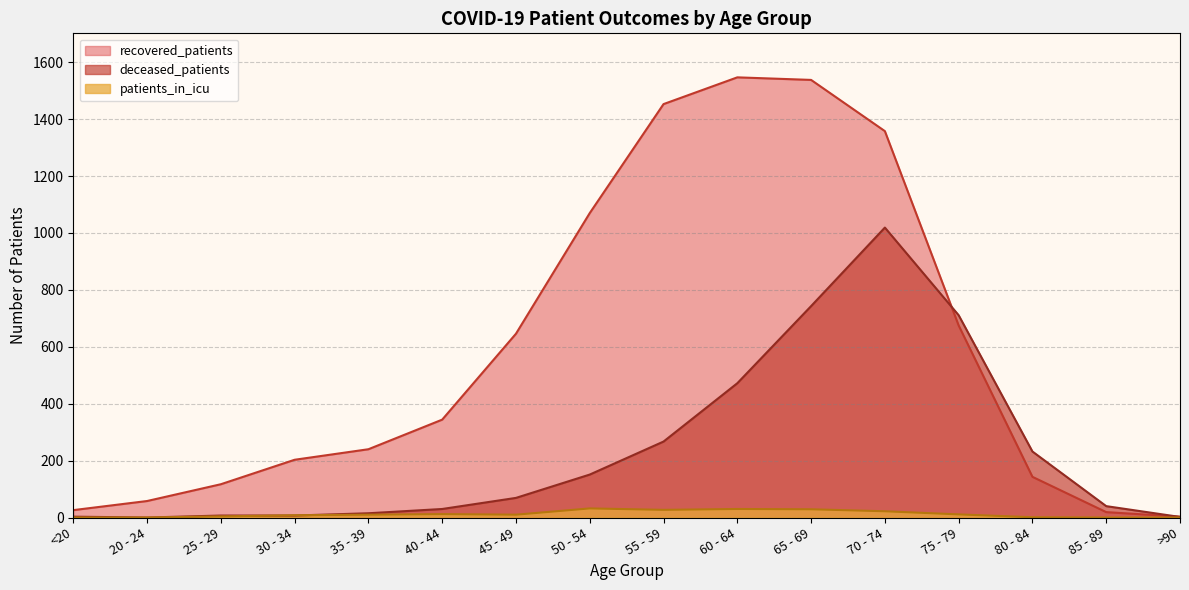

What is the value of the recovered_patients point at the 13th from the left?

675